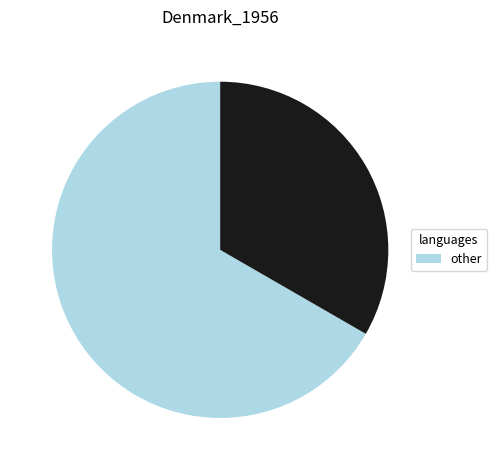

Is there a majority slice in this chart?

Yes